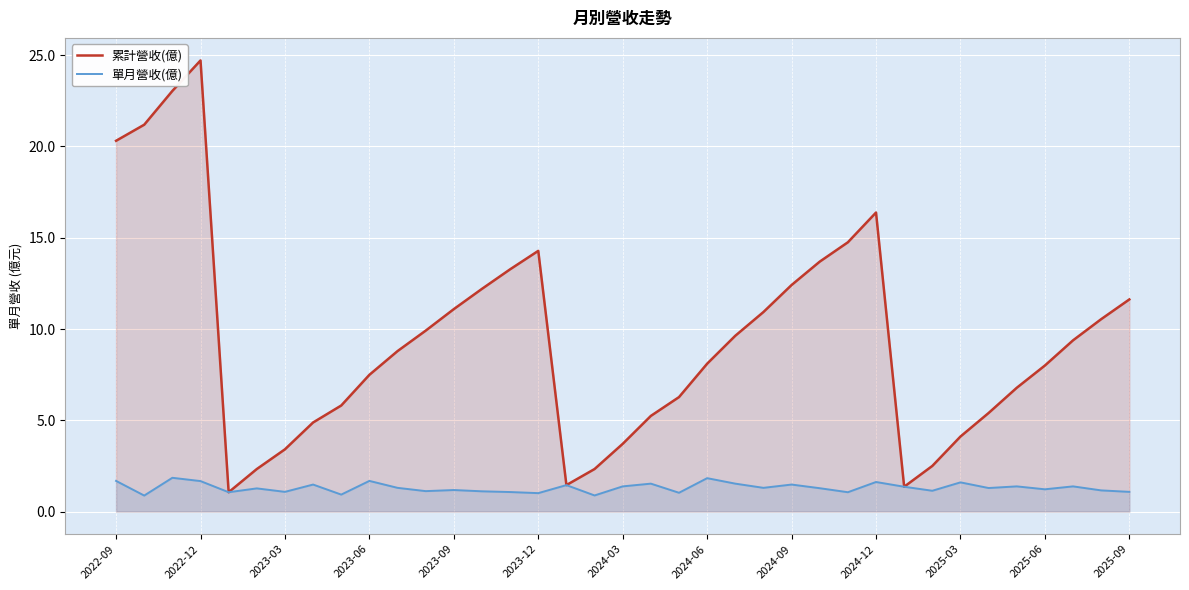

Is it true that 累計營收(億) equals 33.3 at 2022-12?

False